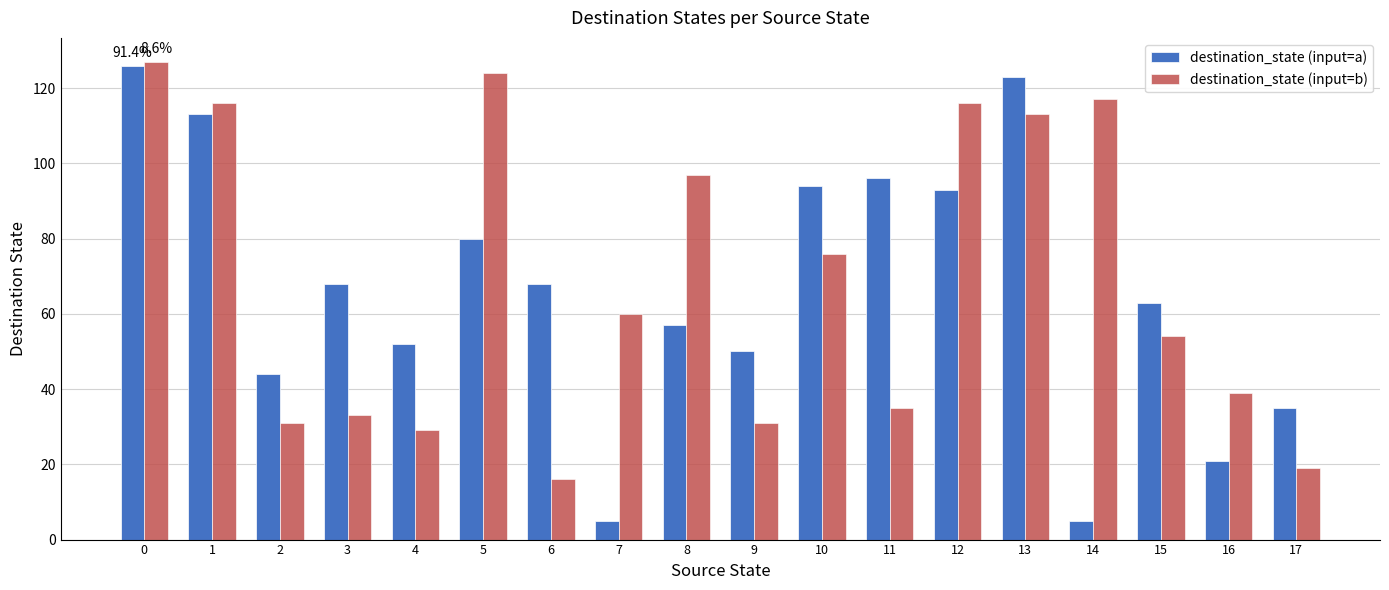

How many distinct data groups are displayed?

2